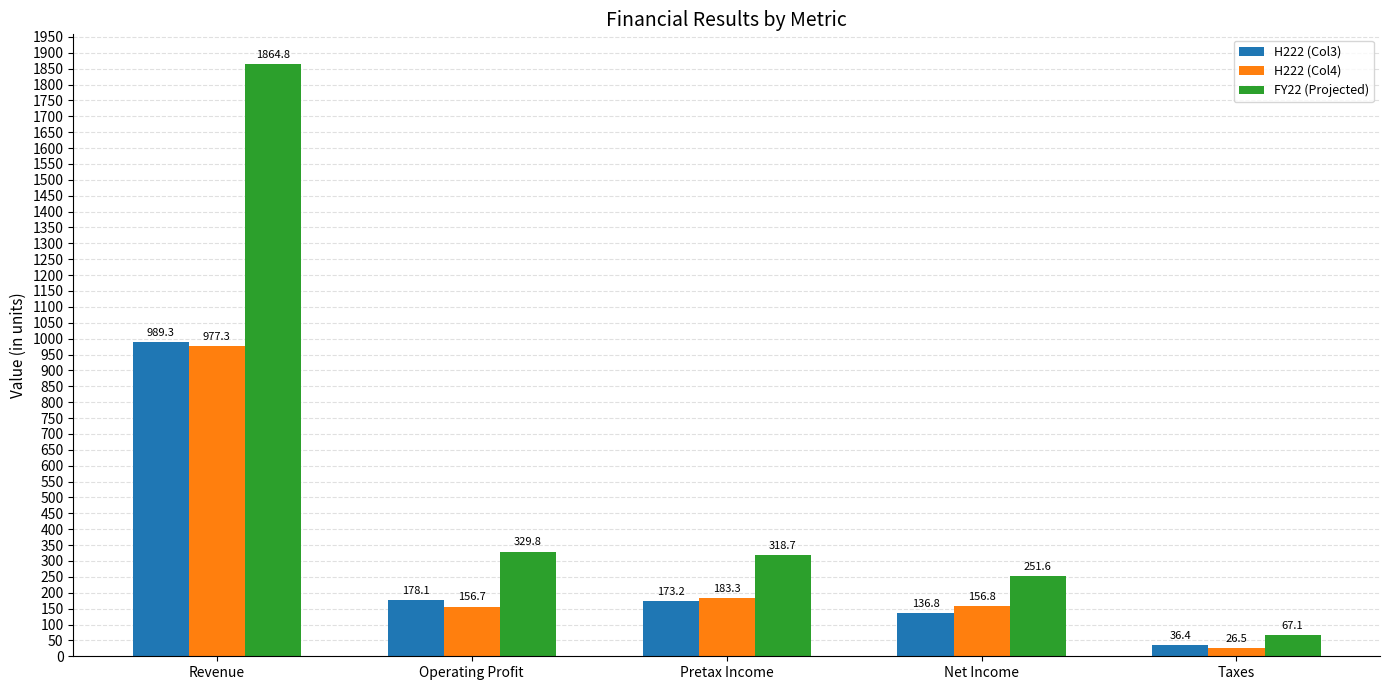

The value of FY22 (Projected) at Operating Profit is 329.8. True or false?

True